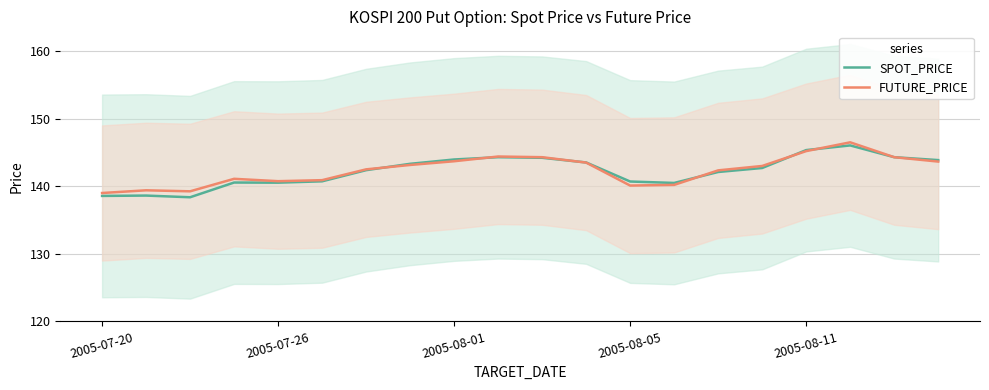

What is the minimum value for SPOT_PRICE?

138.4